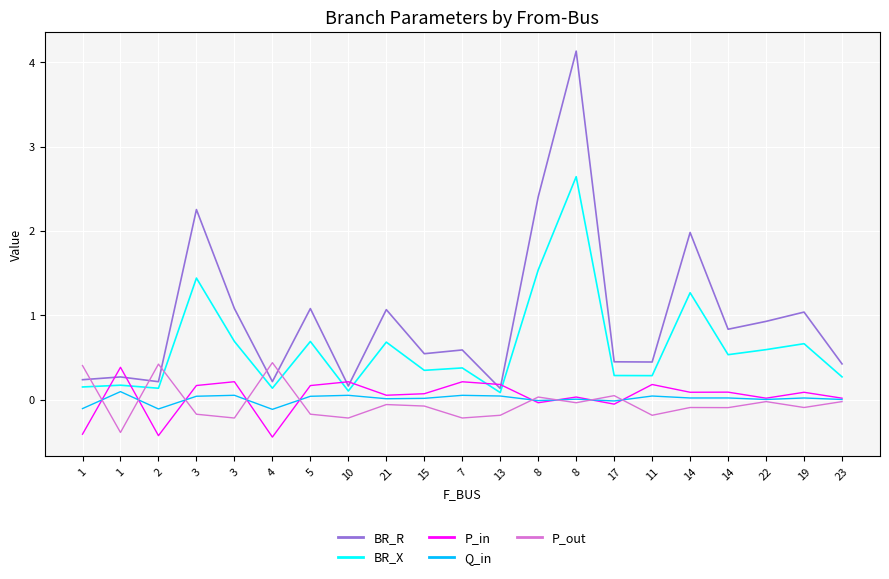

What is the spread (max minus min) of values at 8?

2.4